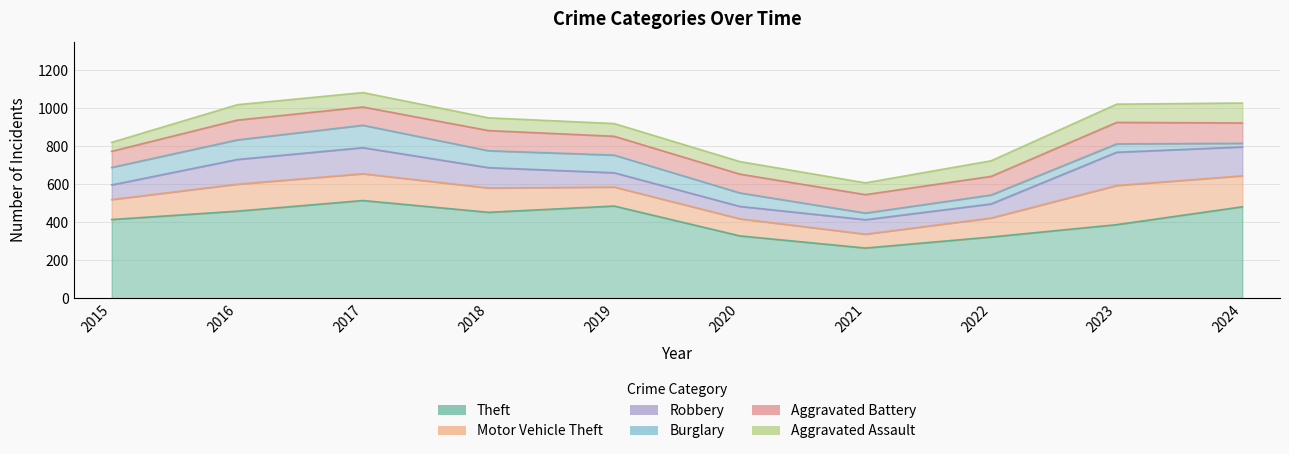

At how many categories does at least one series exceed 72?

10